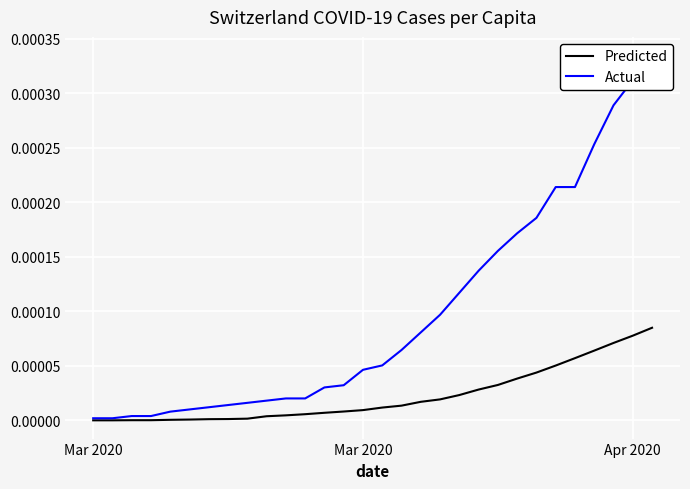

True or false: Predicted has a value of 0.0 at 29.

False